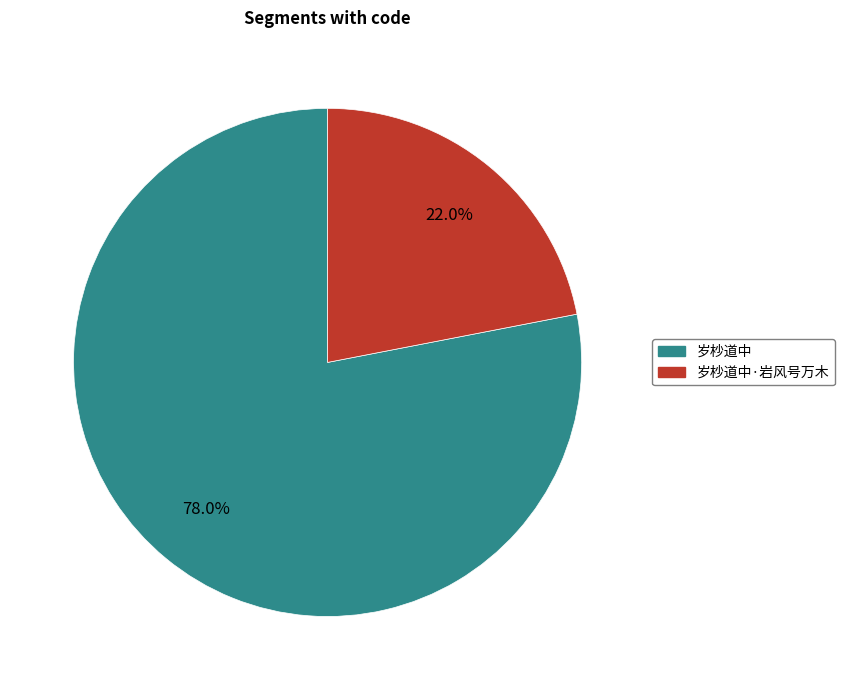

Is there a majority slice in this chart?

Yes